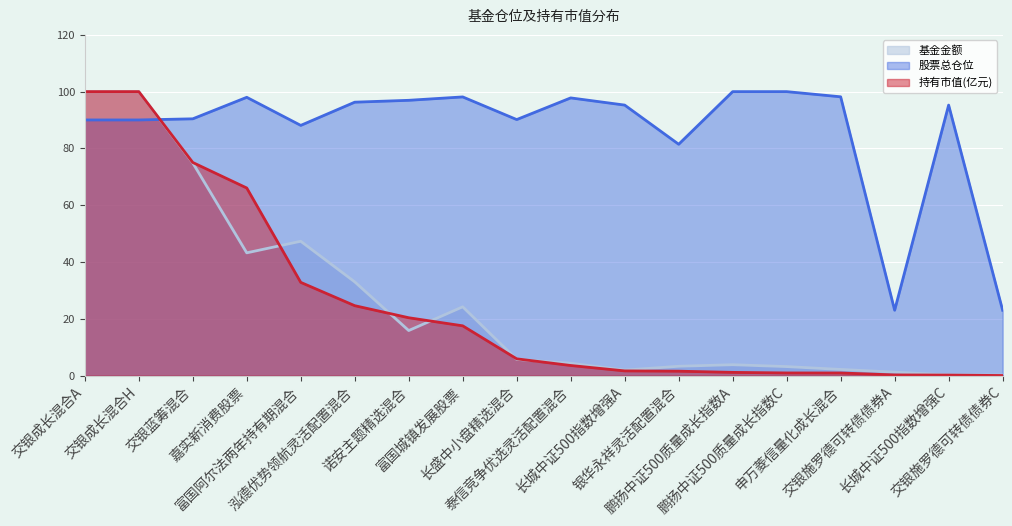

Reading left to right, extract all data points from this chart.

基金金额: 交银成长混合A=100.0	交银成长混合H=100.0	交银蓝筹混合=74.9	嘉实新消费股票=43.2	富国阿尔法两年持有期混合=47.3	泓德优势领航灵活配置混合=33.0	诺安主题精选混合=15.9	富国城镇发展股票=24.2	长盛中小盘精选混合=5.7	泰信竞争优选灵活配置混合=4.4	长城中证500指数增强A=2.0	银华永祥灵活配置混合=3.3	鹏扬中证500质量成长指数A=3.8	鹏扬中证500质量成长指数C=3.2	申万菱信量化成长混合=2.2	交银施罗德可转债债券A=1.2	长城中证500指数增强C=0.2	交银施罗德可转债债券C=0.2
股票总仓位: 交银成长混合A=90.0	交银成长混合H=90.0	交银蓝筹混合=90.4	嘉实新消费股票=98.0	富国阿尔法两年持有期混合=88.1	泓德优势领航灵活配置混合=96.3	诺安主题精选混合=96.9	富国城镇发展股票=98.1	长盛中小盘精选混合=90.2	泰信竞争优选灵活配置混合=97.8	长城中证500指数增强A=95.3	银华永祥灵活配置混合=81.5	鹏扬中证500质量成长指数A=100.0	鹏扬中证500质量成长指数C=100.0	申万菱信量化成长混合=98.2	交银施罗德可转债债券A=23.0	长城中证500指数增强C=95.3	交银施罗德可转债债券C=23.0
持有市值(亿元): 交银成长混合A=100.0	交银成长混合H=100.0	交银蓝筹混合=75.1	嘉实新消费股票=66.1	富国阿尔法两年持有期混合=32.8	泓德优势领航灵活配置混合=24.6	诺安主题精选混合=20.4	富国城镇发展股票=17.5	长盛中小盘精选混合=5.9	泰信竞争优选灵活配置混合=3.6	长城中证500指数增强A=1.7	银华永祥灵活配置混合=1.6	鹏扬中证500质量成长指数A=1.1	鹏扬中证500质量成长指数C=0.9	申万菱信量化成长混合=0.9	交银施罗德可转债债券A=0.3	长城中证500指数增强C=0.2	交银施罗德可转债债券C=0.0